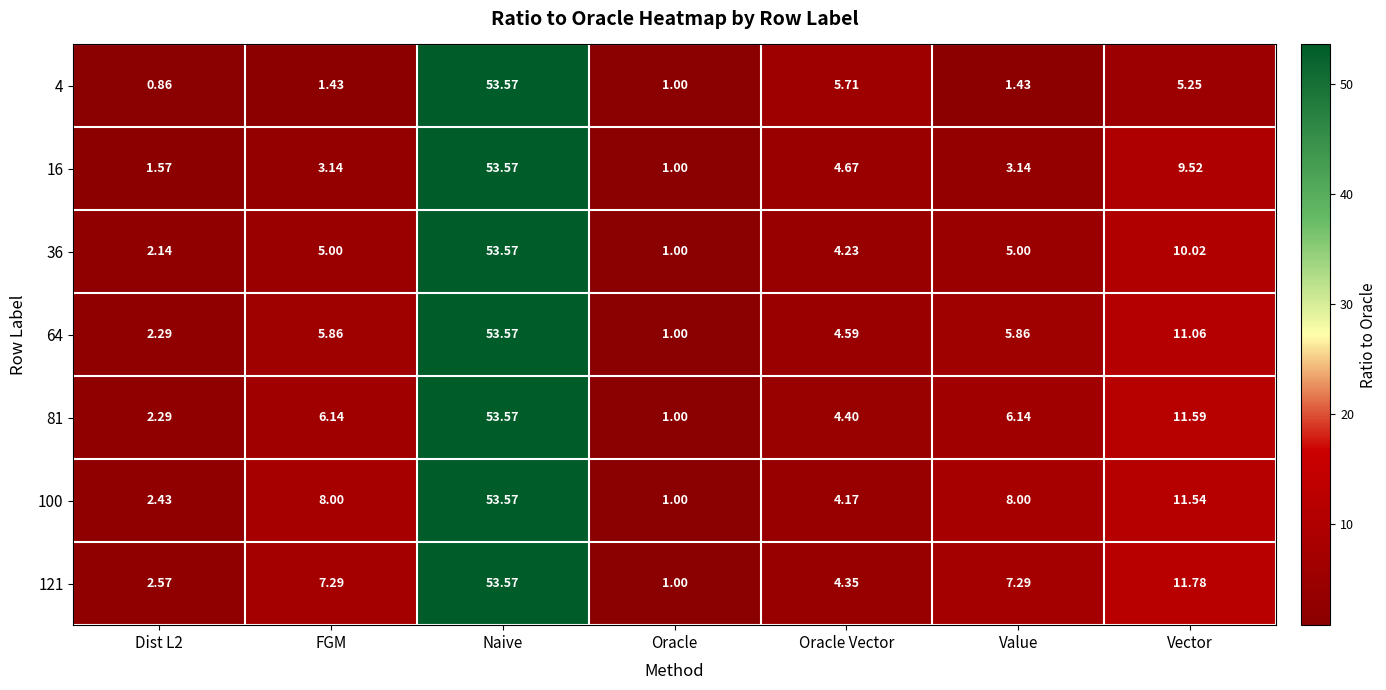

At which label is 16 closest to 27?

Vector